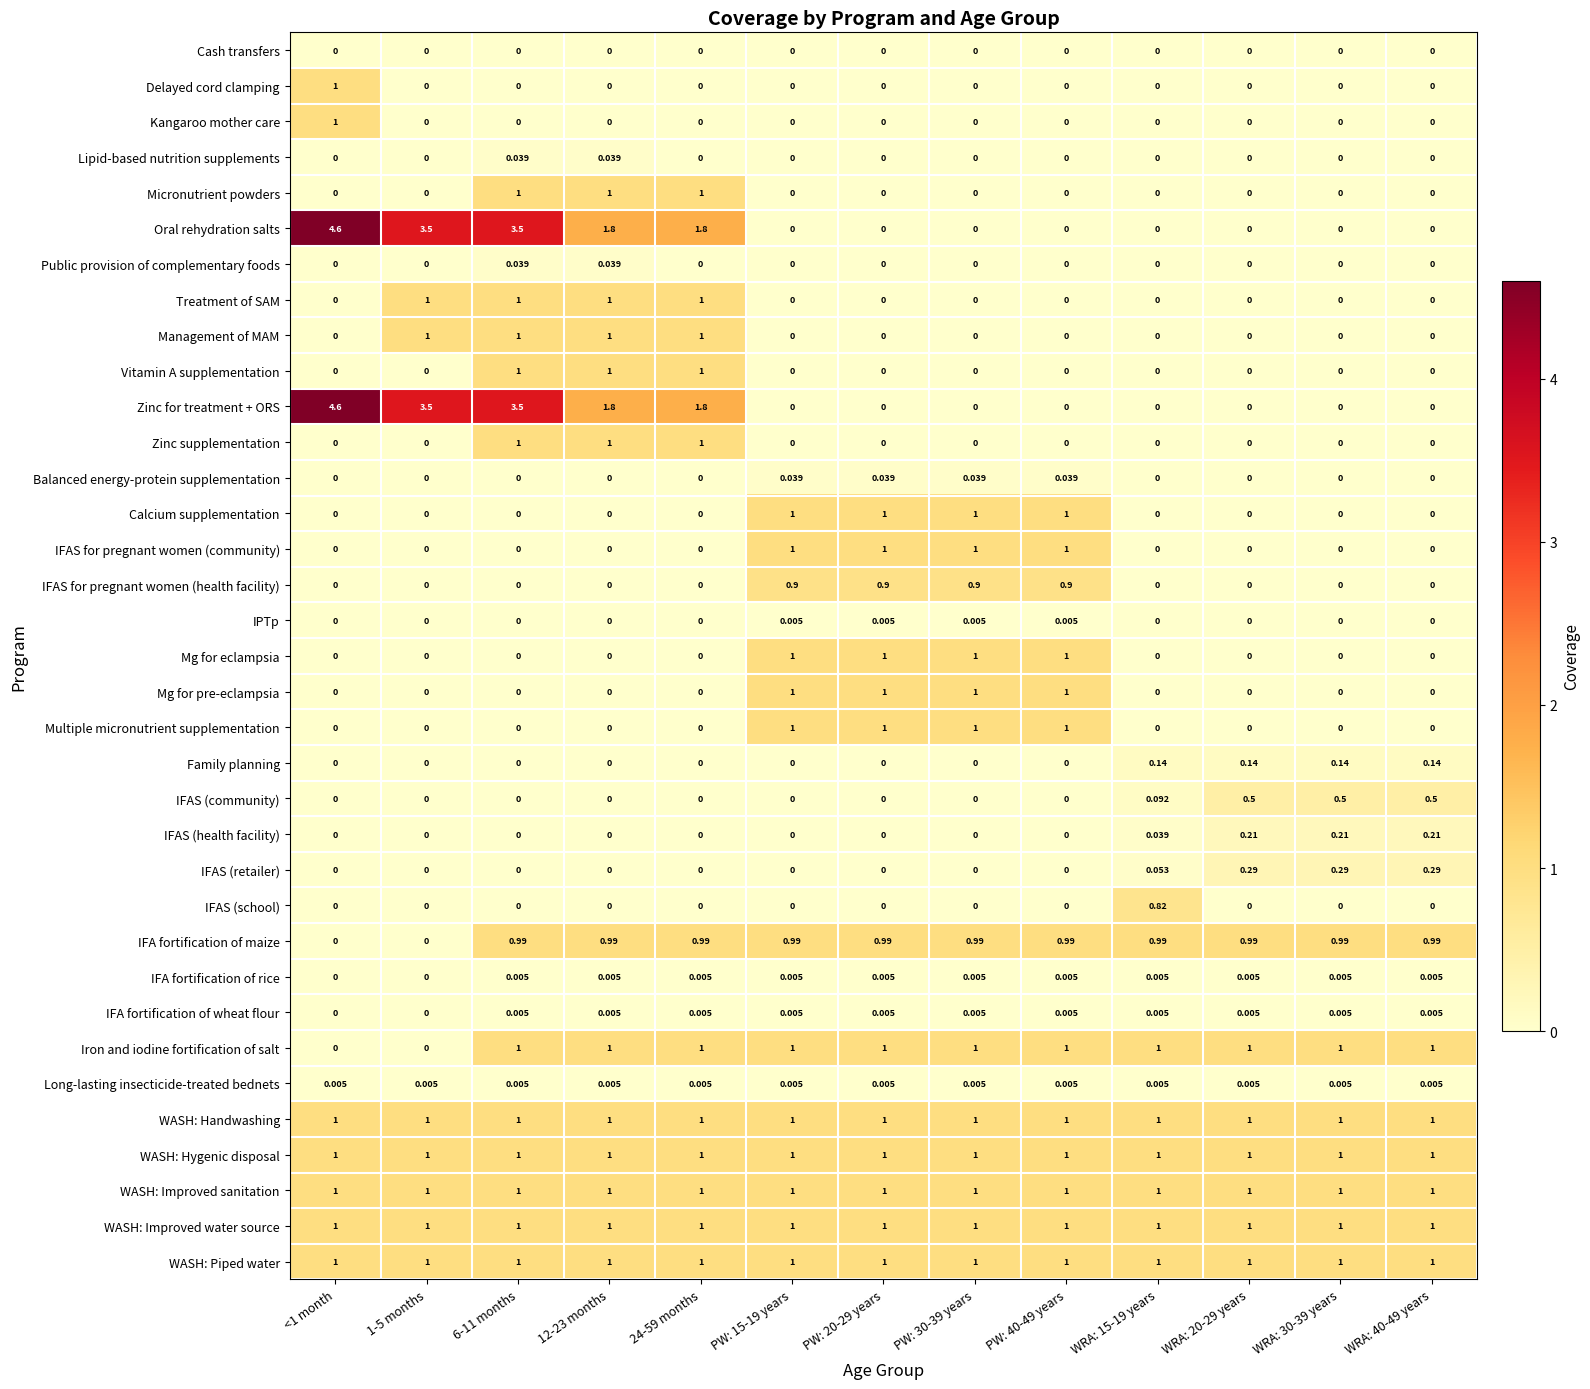

How many distinct data groups are displayed?

35